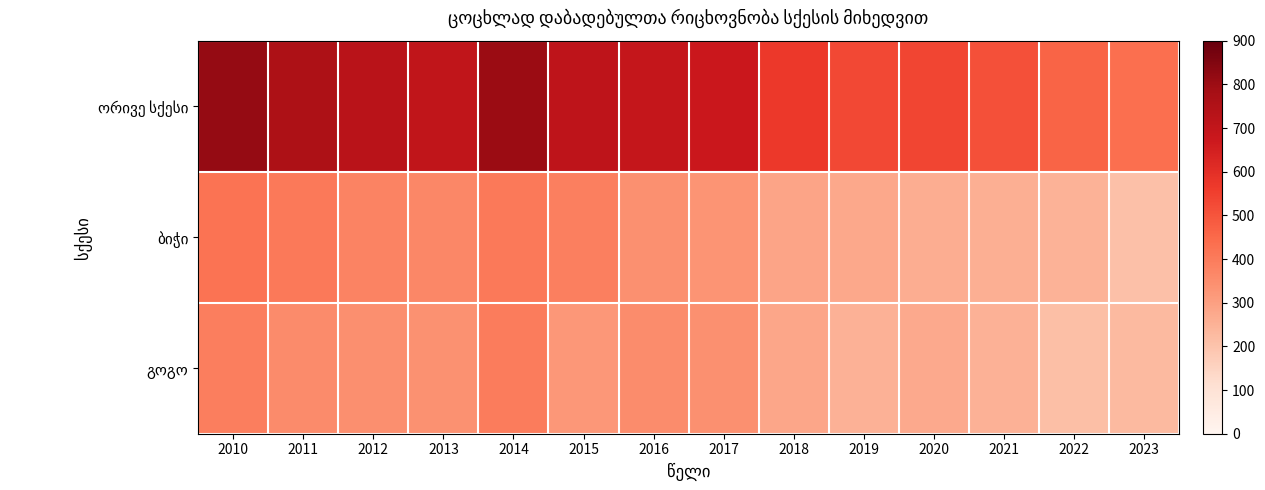

What is the maximum value shown in the chart?

814